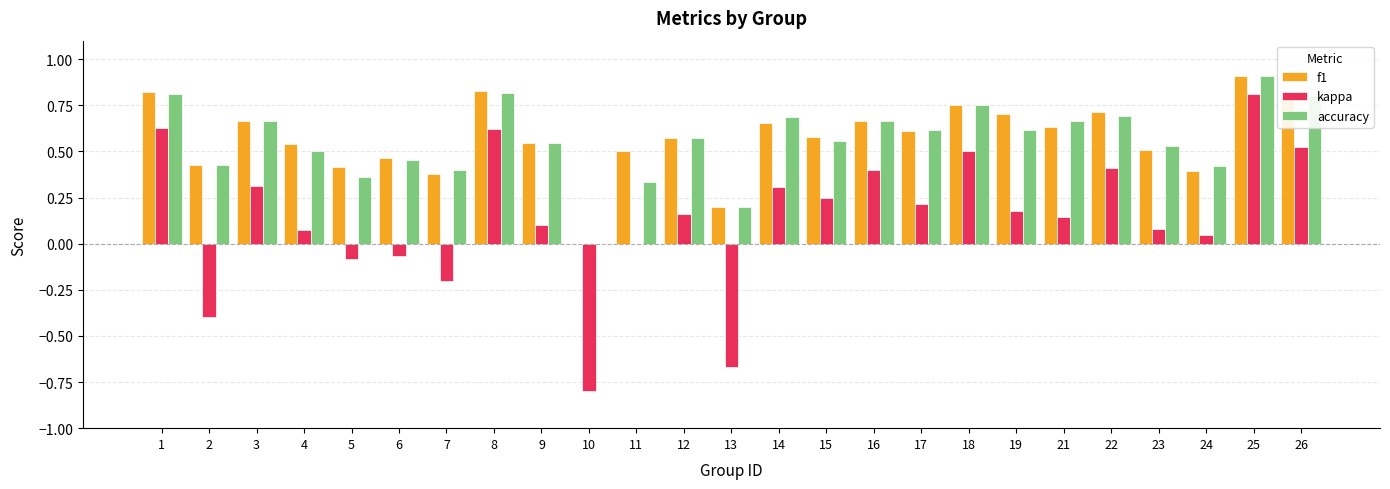

What is the sum of all accuracy values?

14.0